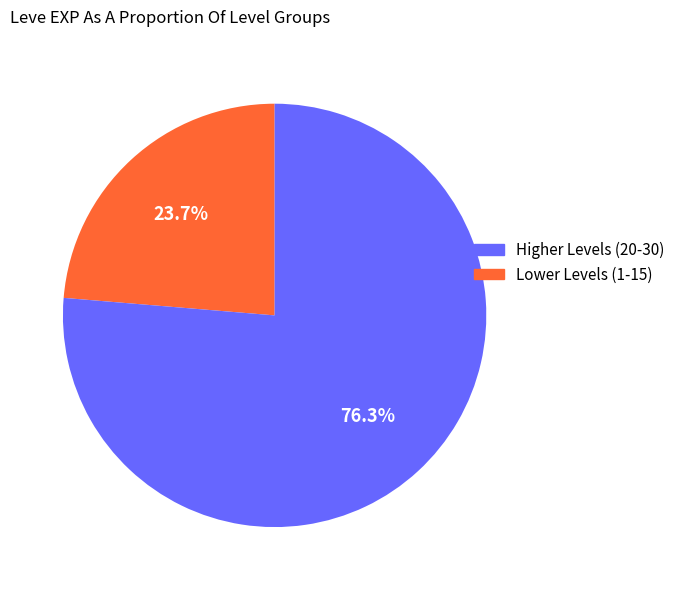

Does any single category account for the majority?

Yes